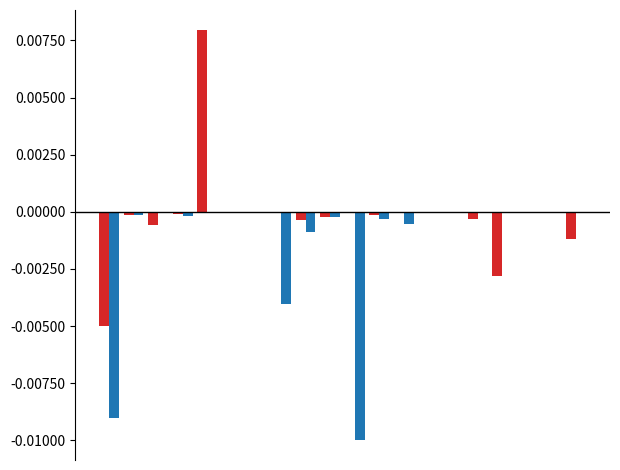

How many data points does each series have?

20